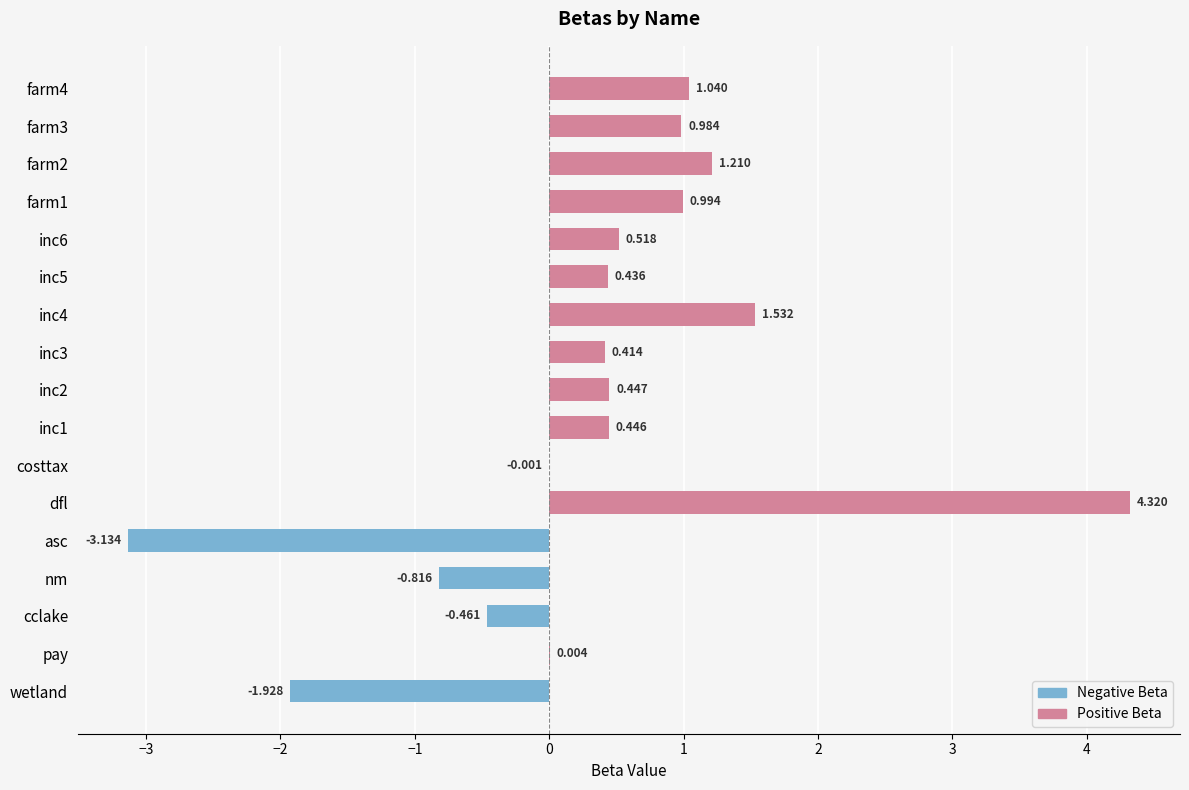

Which has a higher value, dfl or nm?

dfl